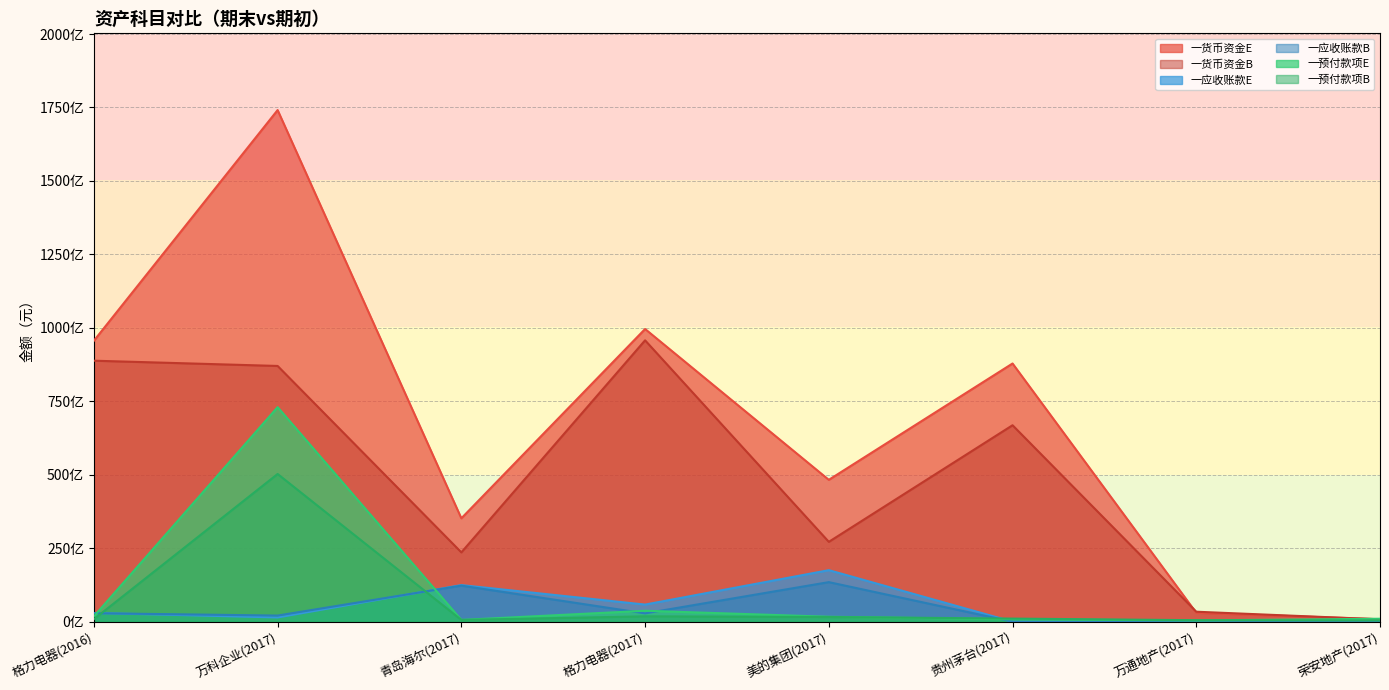

What is the spread (max minus min) of values at 青岛海尔(2017)?

34586583245.7